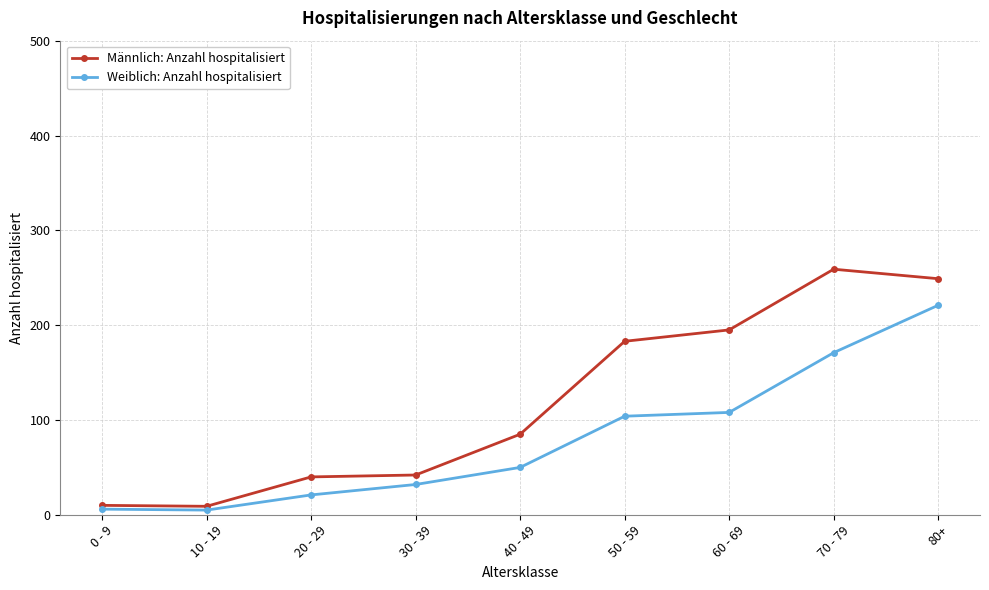

The Männlich: Anzahl hospitalisiert series shows 195 at 60 - 69. True or false?

True